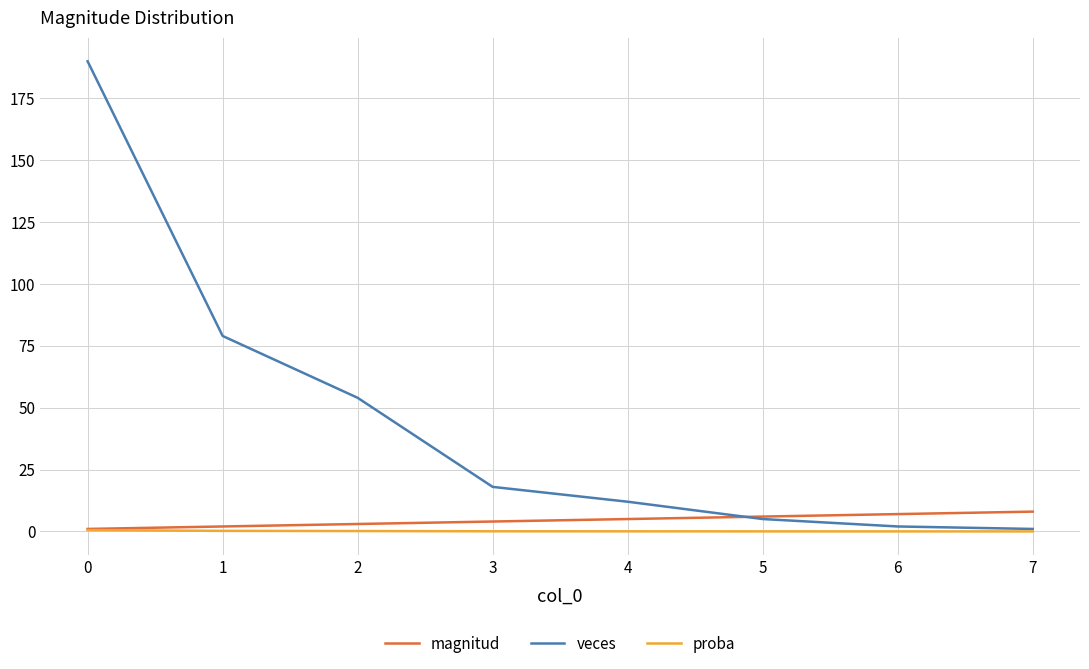

Is the value of veces at 1 greater than the value of proba at 5?

Yes